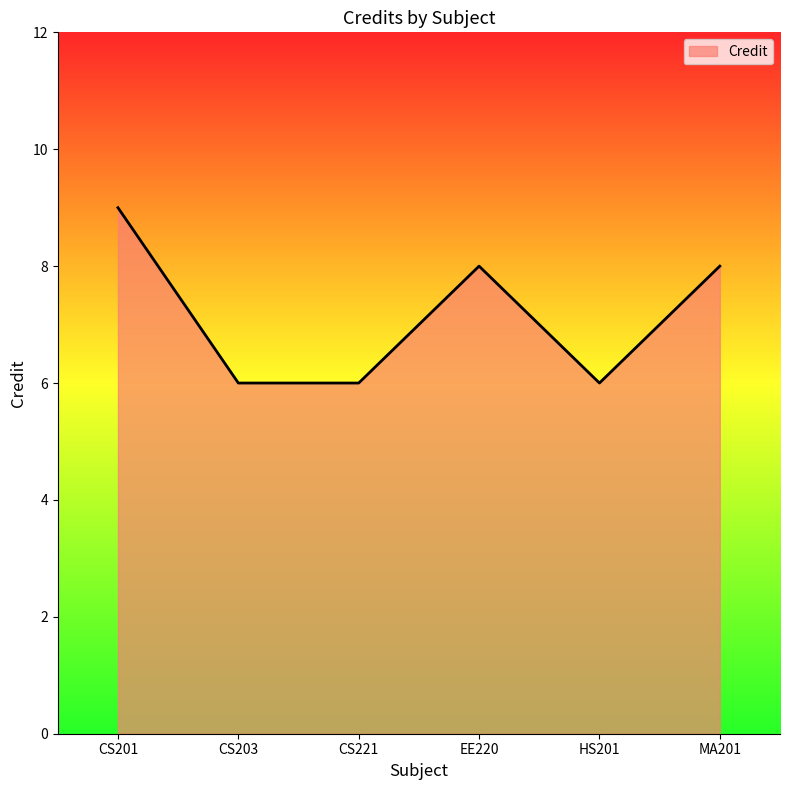

What is the average value?

7